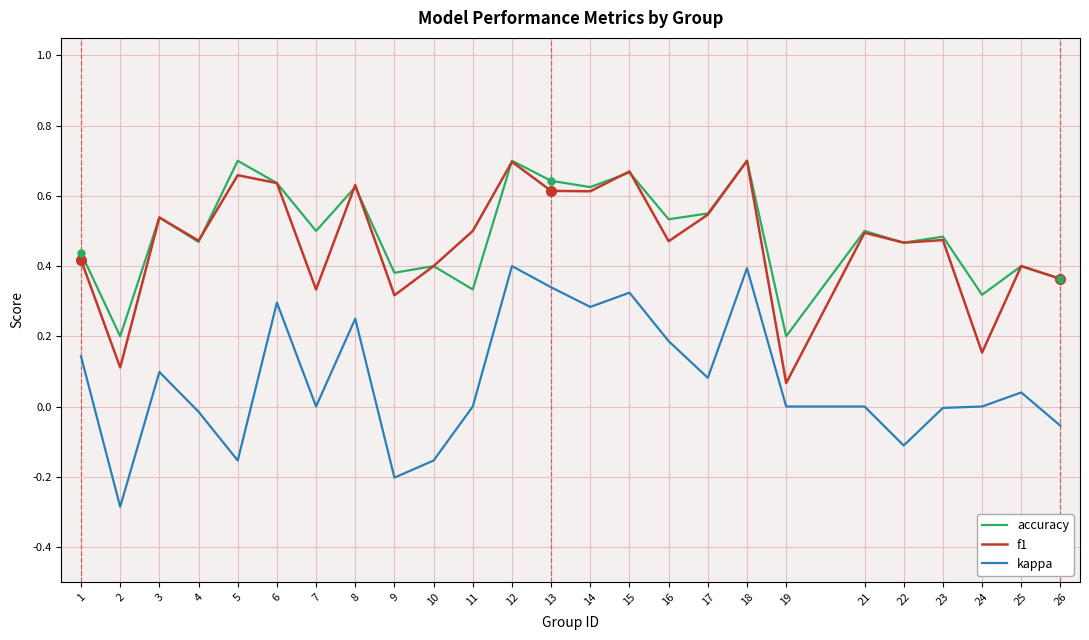

True or false: kappa and accuracy cross at least once.

False